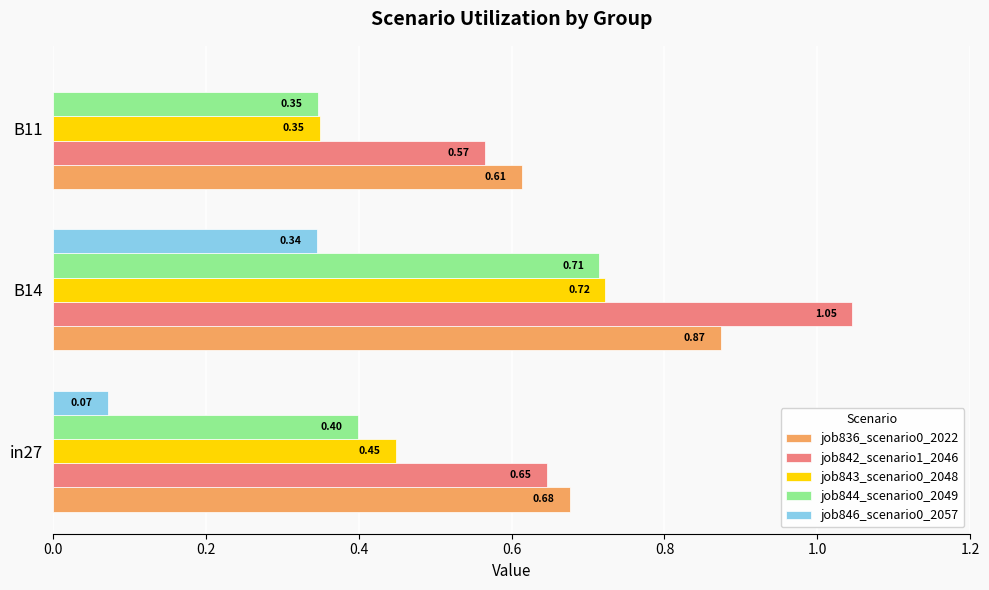

Between in27 and B11, which series saw the biggest shift?

job843_scenario0_2048